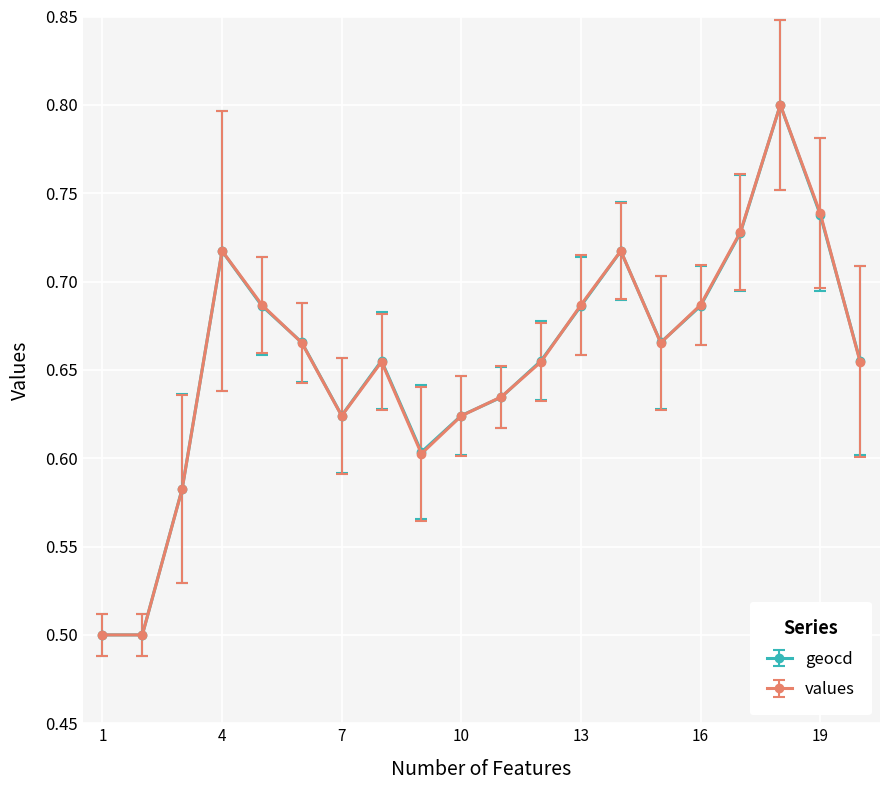

What is the smallest value displayed?

0.5